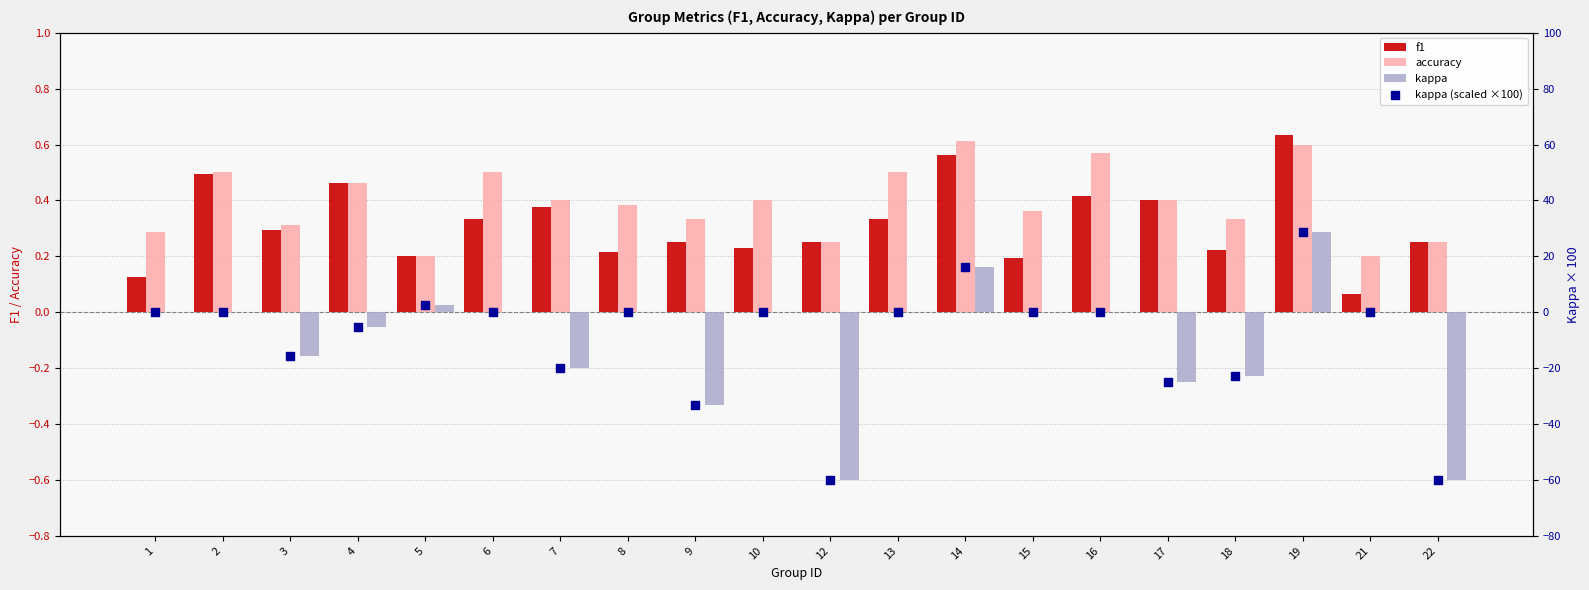

Which series has the widest spread of Y values?

kappa (scaled ×100)